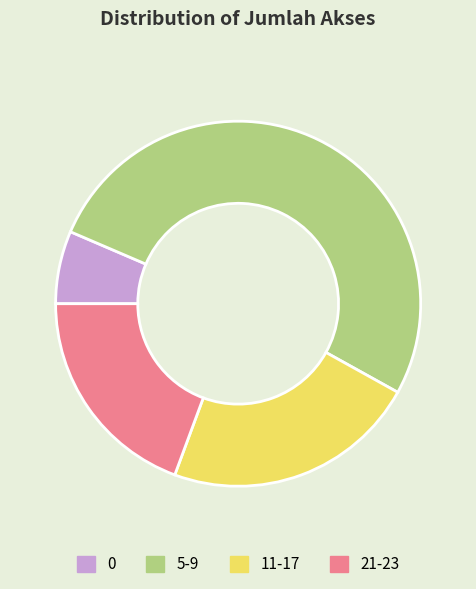

Which category has the biggest portion of the pie?

5-9